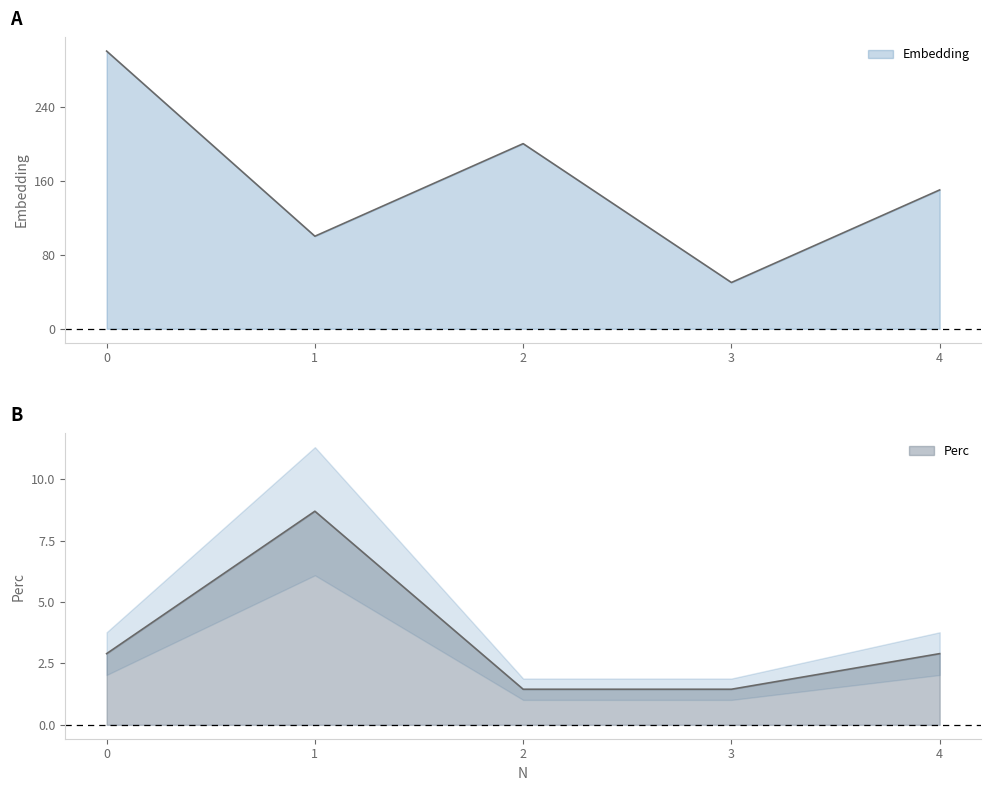

Which category has the lowest value in the Perc series?

2